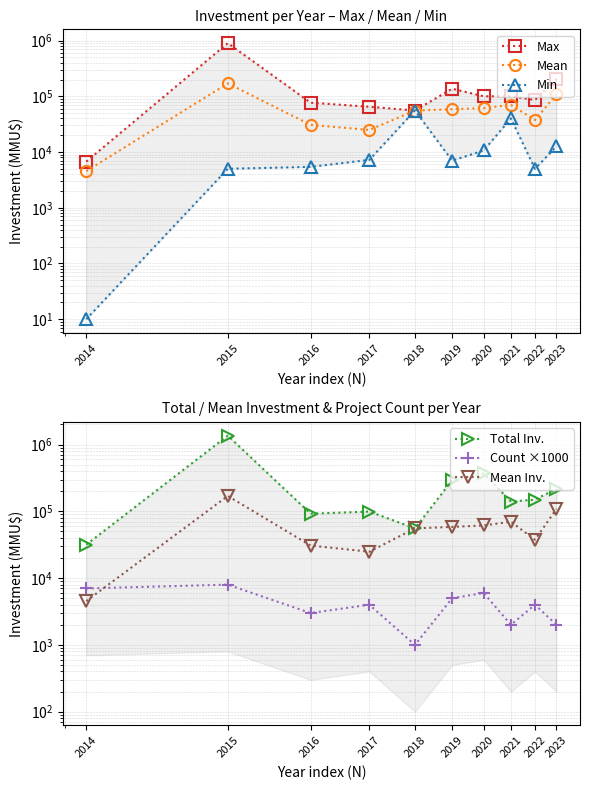

What is the lowest value of the Mean Inv. series?

4537.1